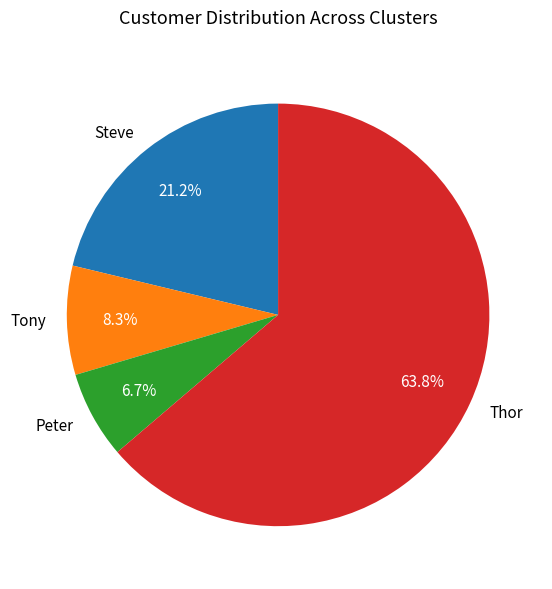

Which slice is the largest?

Thor